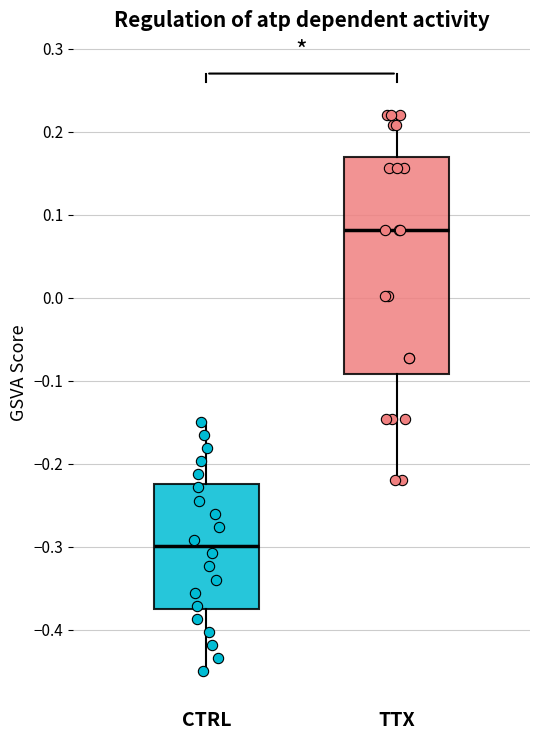

Reading left to right, transcribe this box plot: for each box, give where its median line is, the range the box spans, and where its two whiskers end, as read against the y-axis. The values are not printed on the chart, so give them approximately, as read against the axis.

CTRL: median -0.30, box -0.38 to -0.22, whiskers -0.45 to -0.15
TTX: median 0.08, box -0.09 to 0.17, whiskers -0.22 to 0.22